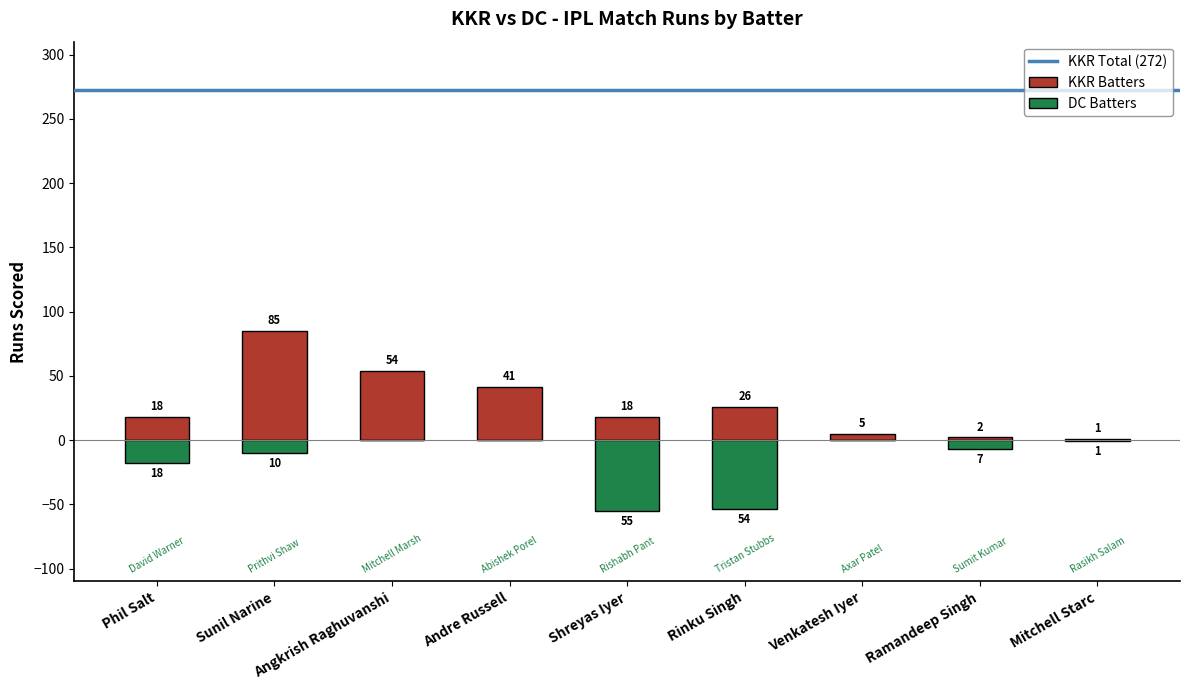

How many groups of bars are there?

9